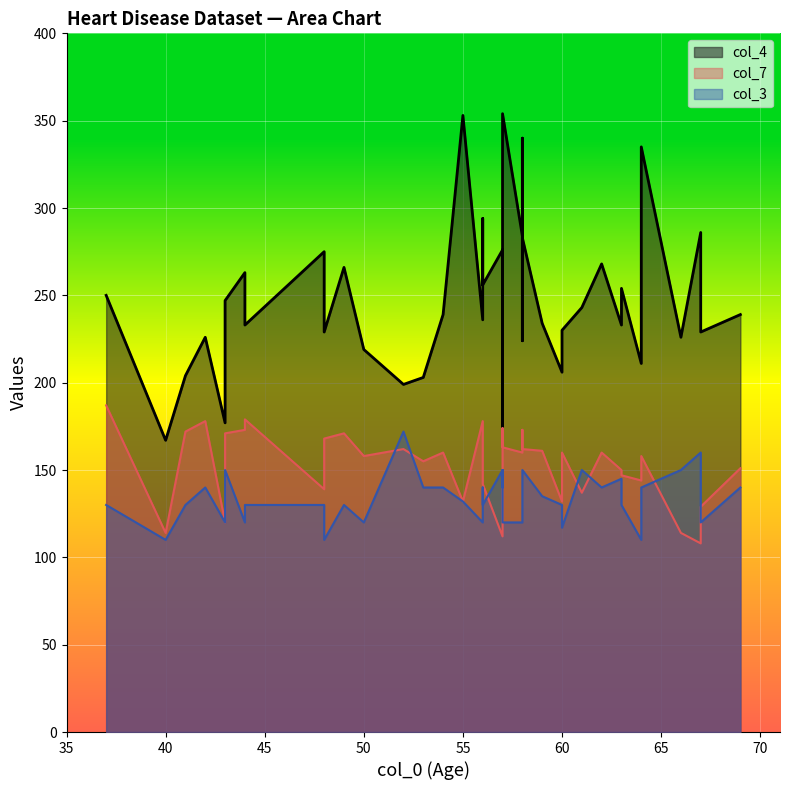

Which series changed the most between 58 and 58?

col_4